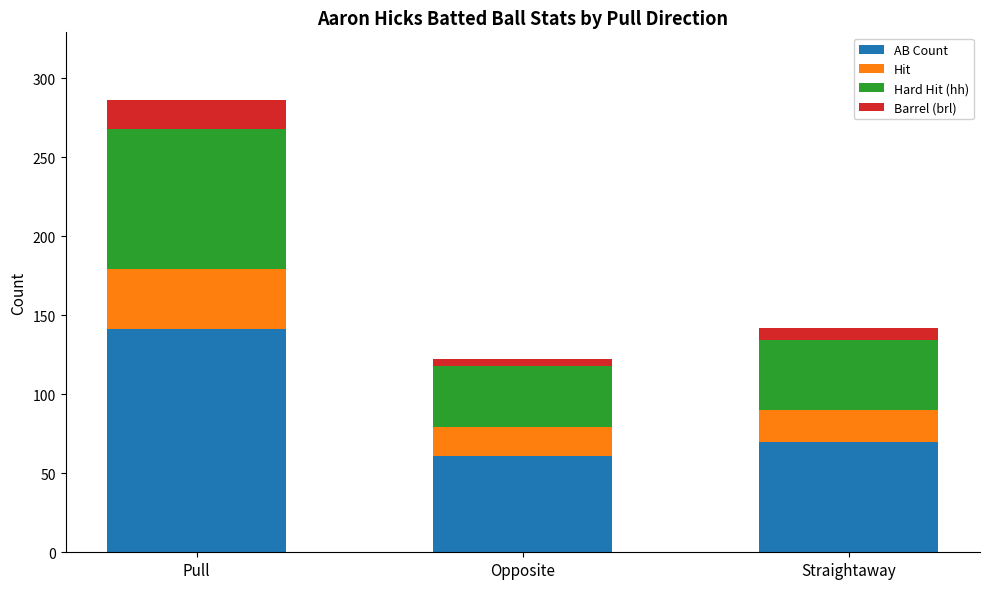

What is the average value of the AB Count series?

91